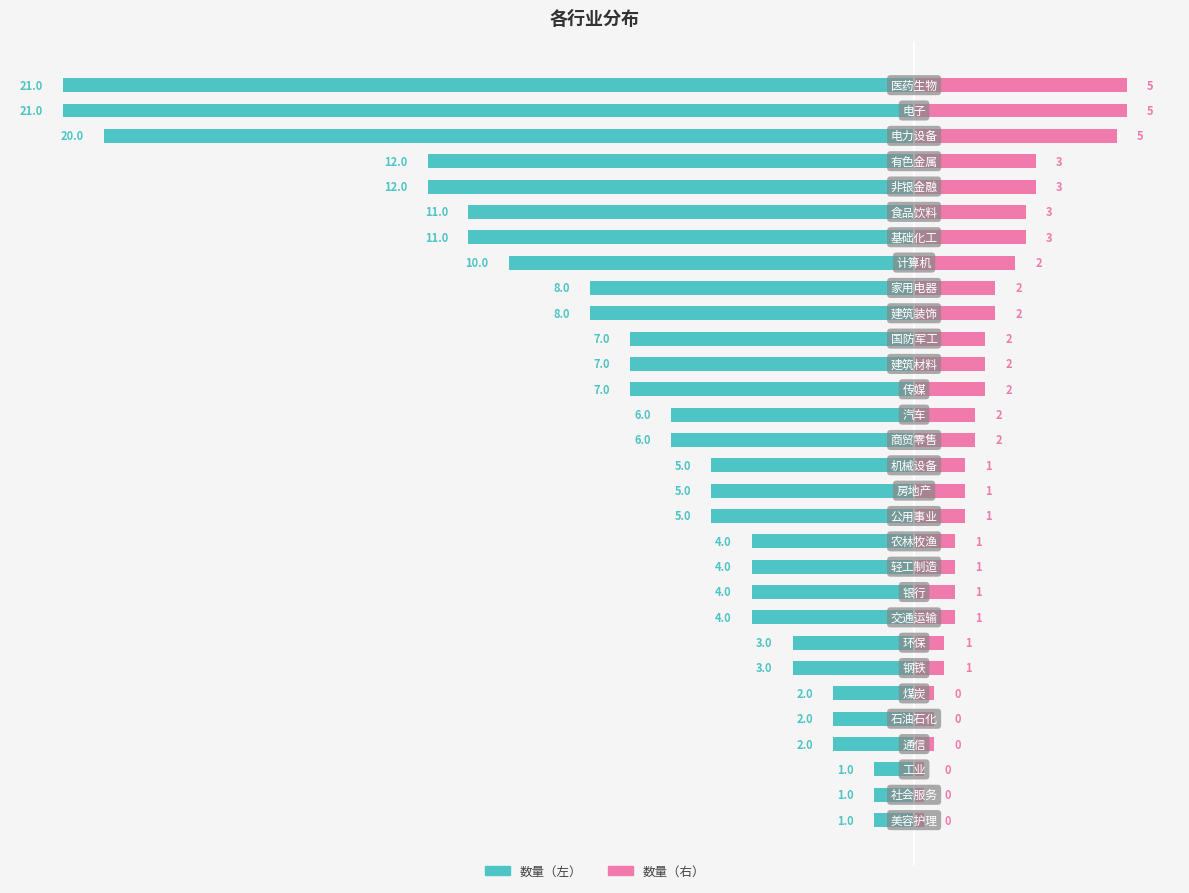

The value of 数量（左） at 0 is -27.7. True or false?

False